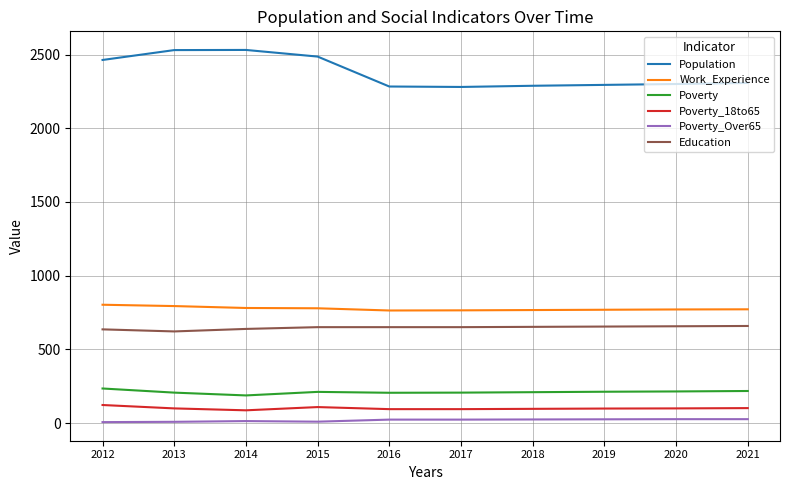

Read the Poverty_18to65 value at 2013.

100